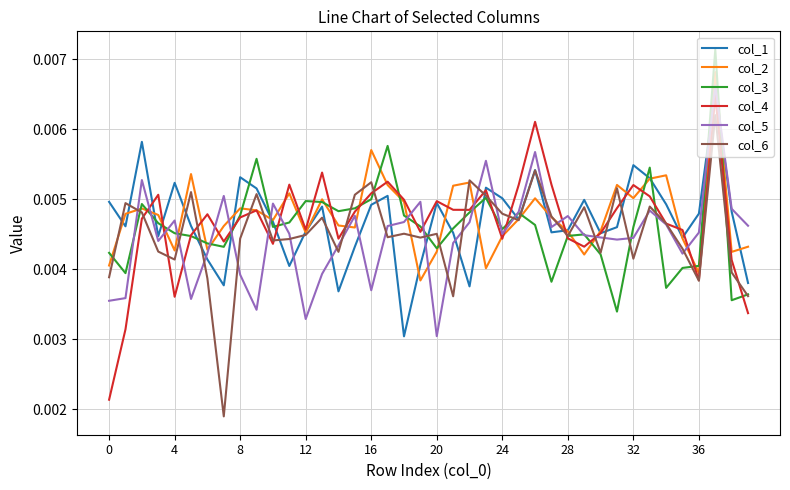

Which series has the widest spread of values?

col_4